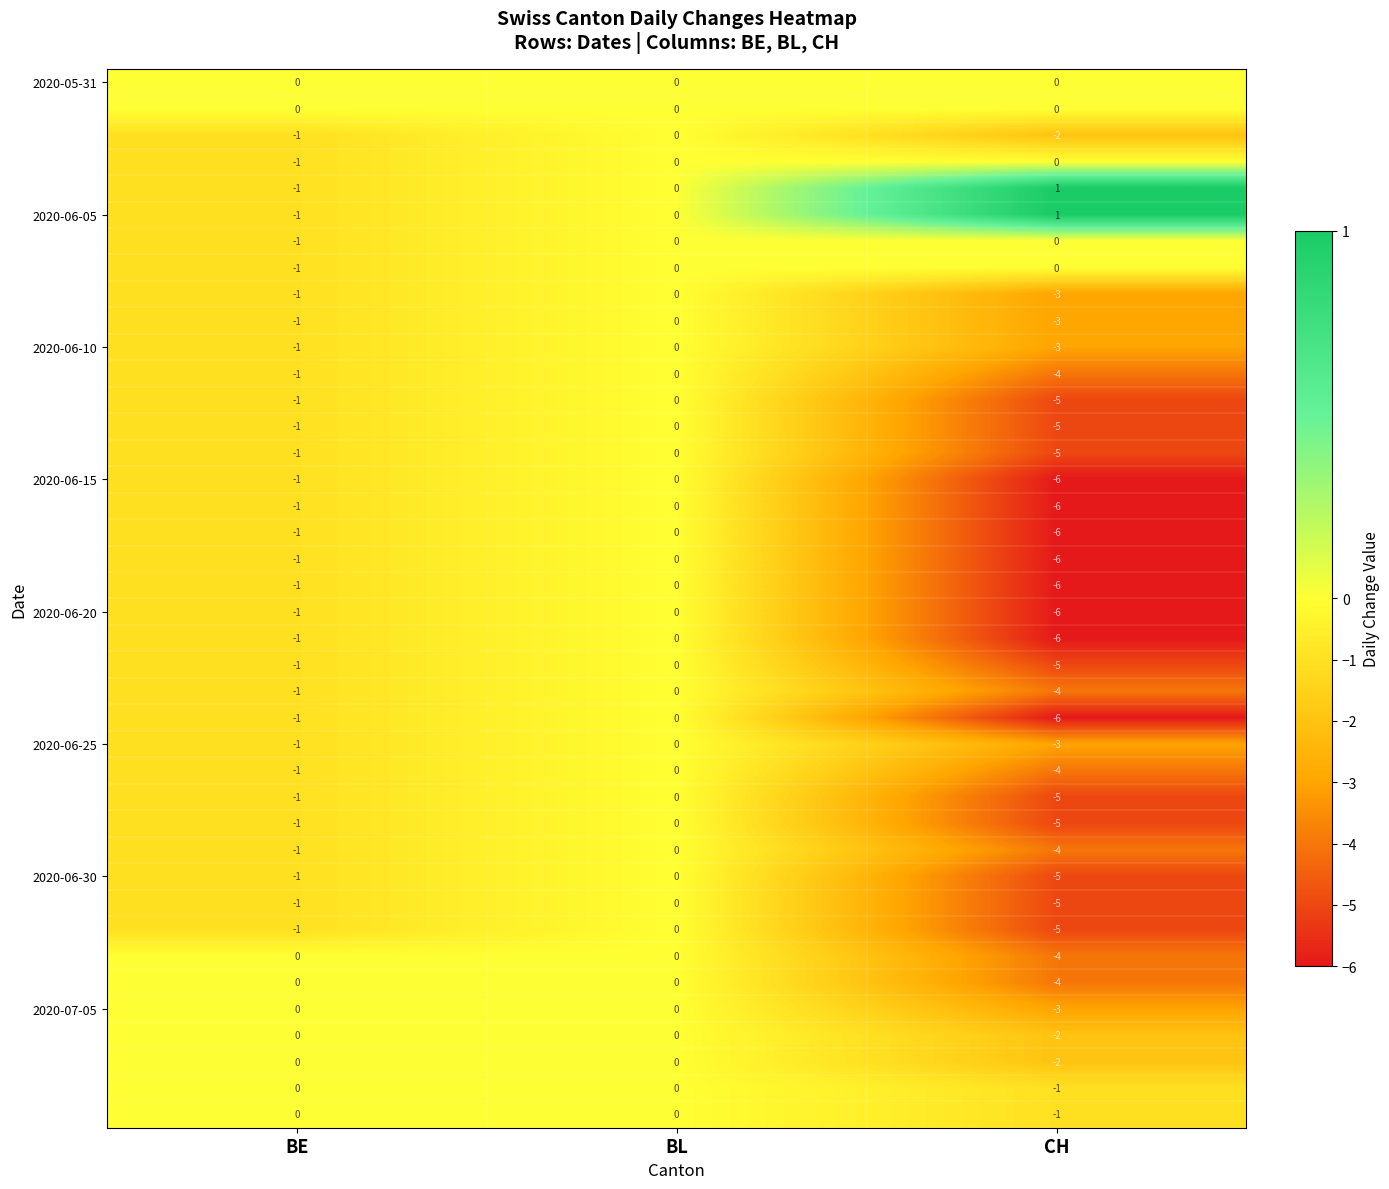

At which category is the sum across all series the highest?

BL